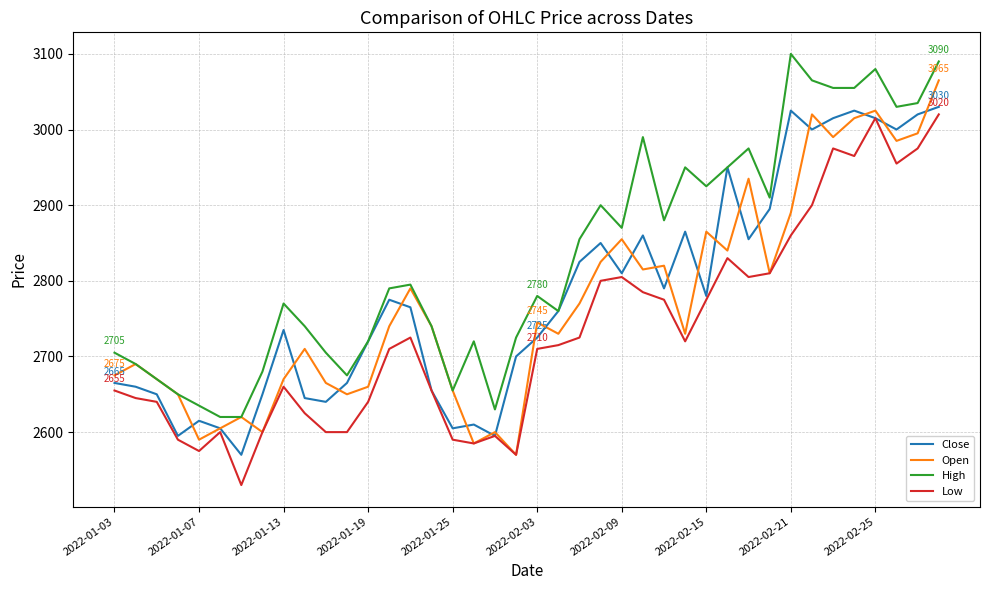

Which series has the largest total across all categories?

High